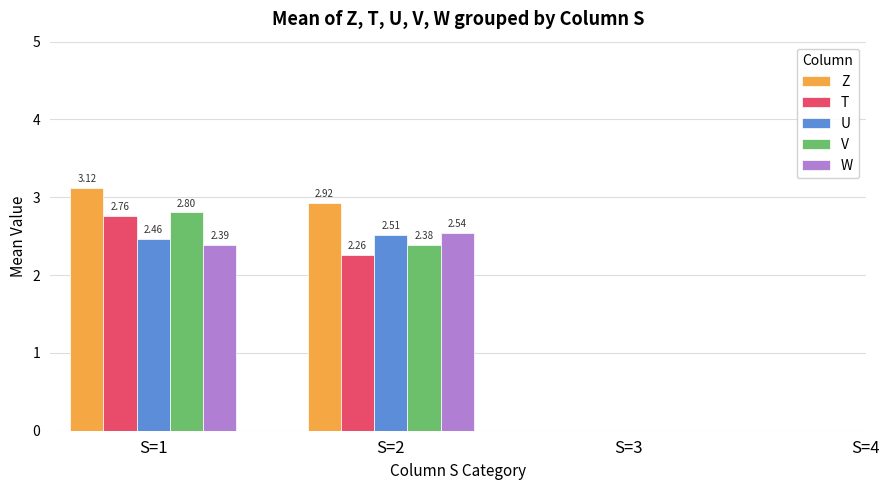

How many groups of bars are there?

2